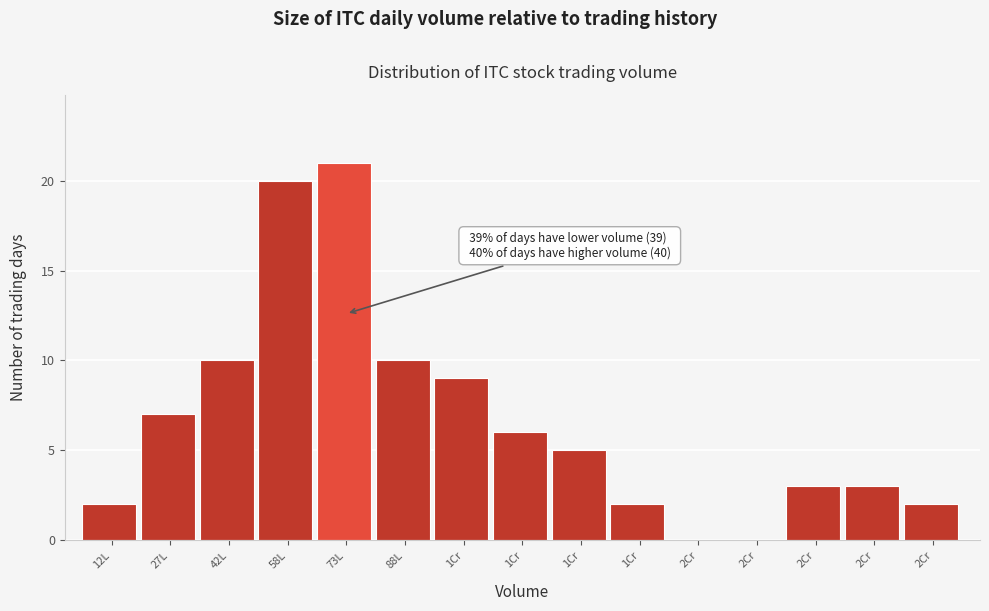

Count the number of categories in the chart.

15